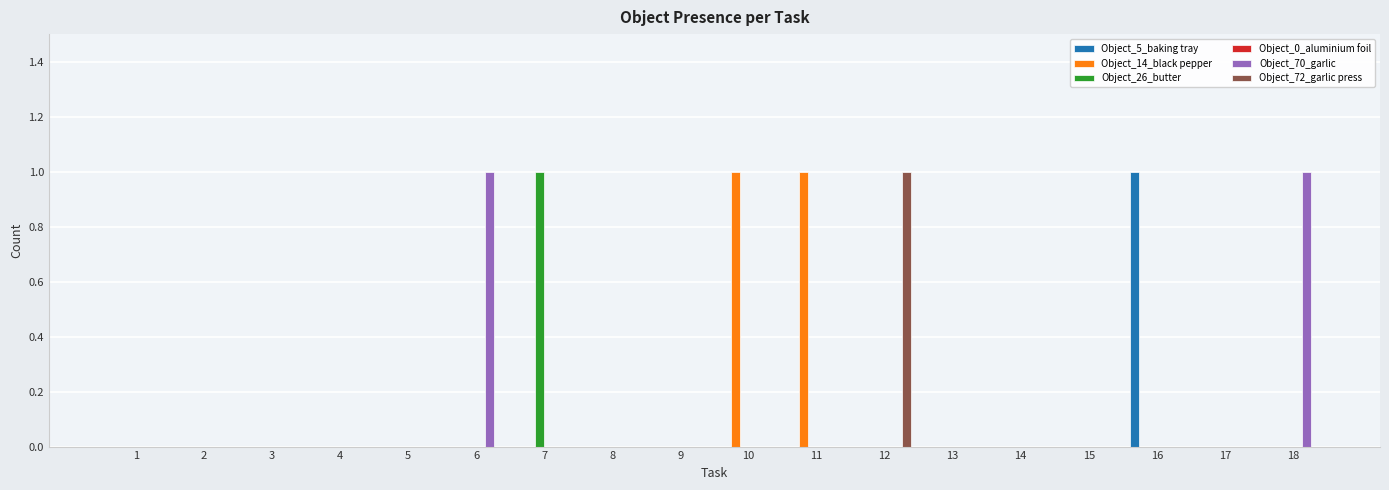

Is it true that Object_70_garlic equals 0 at 13?

True